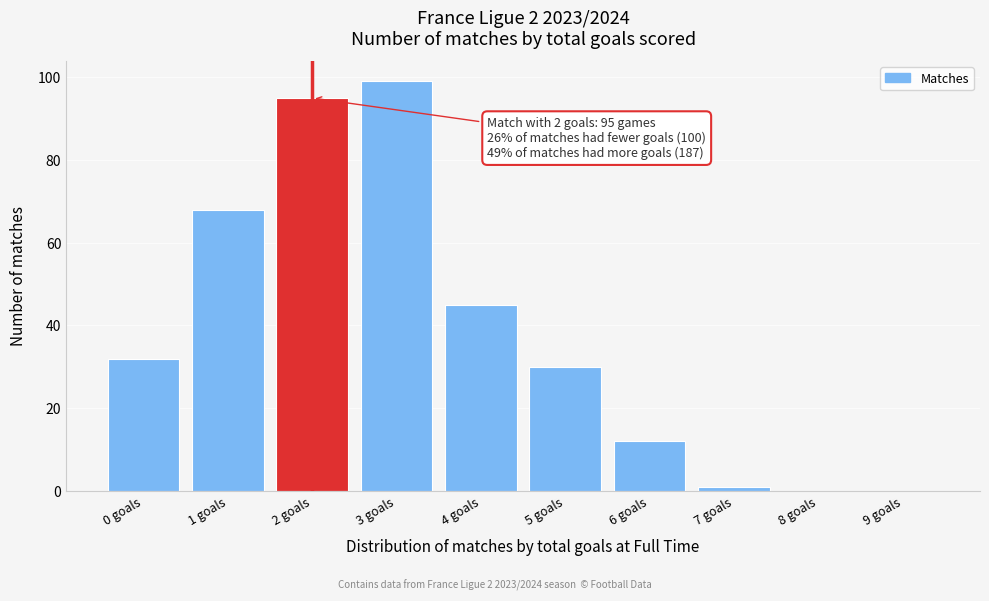

Reading left to right, extract all data points from this chart.

0 goals=32	1 goals=68	2 goals=95	3 goals=99	4 goals=45	5 goals=30	6 goals=12	7 goals=1	8 goals=0	9 goals=0